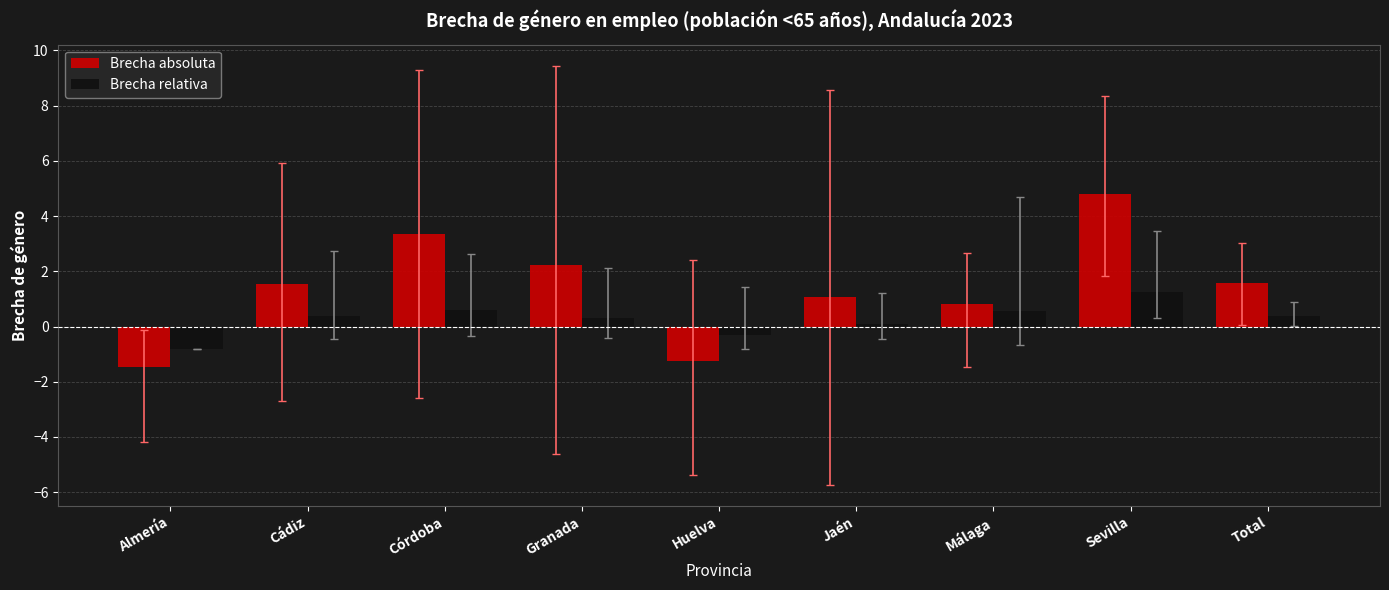

What is the total value across all series at Córdoba?

3.9